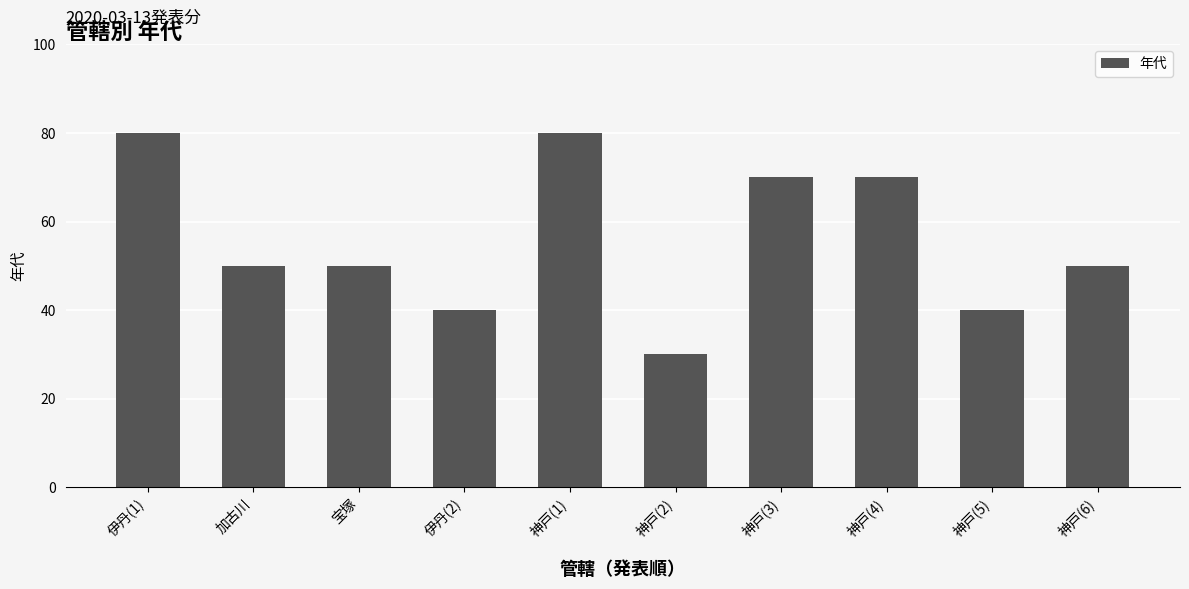

What value does the data have at 神戸(6), to the nearest 10?

50